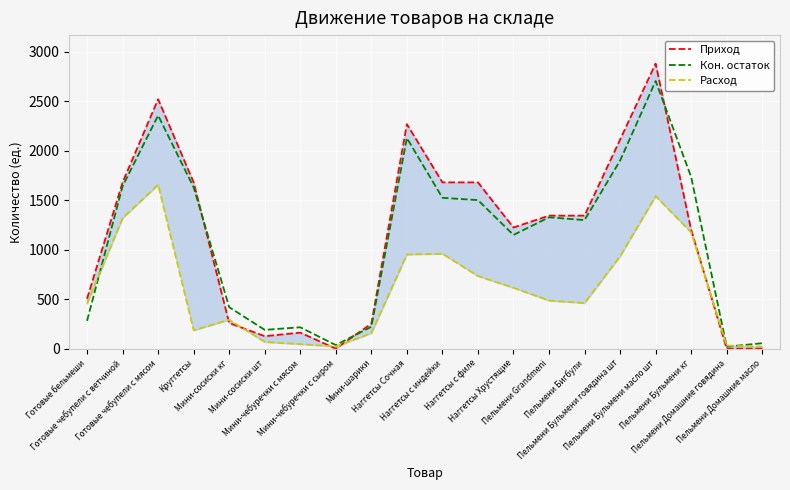

Reading left to right, extract all data points from this chart.

Приход: 504.0	1680.0	2520.0	1680.0	259.0	126.0	162.0	0.0	252.0	2268.0	1680.0	1680.0	1224.0	1344.0	1344.0	2112.0	2880.0	1200.0	0.0	0.0
Кон. остаток: 281.0	1641.0	2356.0	1630.0	418.8	190.0	216.0	36.0	221.3	2128.0	1524.0	1501.0	1149.0	1327.0	1299.0	1900.0	2704.0	1735.0	20.0	55.0
Расход: 456.0	1319.0	1656.0	186.0	291.6	68.0	46.0	22.0	156.7	952.0	959.0	734.0	615.0	486.0	461.0	934.0	1541.0	1175.0	31.0	21.0